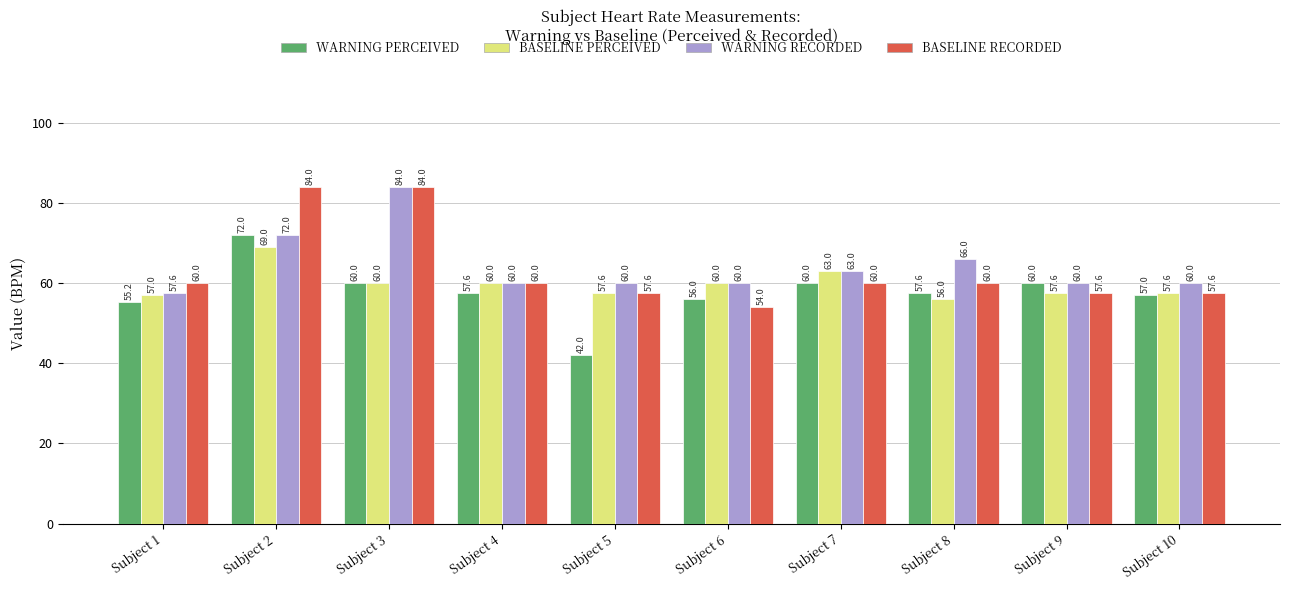

Reading left to right, extract all data points from this chart.

WARNING PERCEIVED: 55.2	72.0	60.0	57.6	42.0	56.0	60.0	57.6	60.0	57.0
BASELINE PERCEIVED: 57.0	69.0	60.0	60.0	57.6	60.0	63.0	56.0	57.6	57.6
WARNING RECORDED: 57.6	72.0	84.0	60.0	60.0	60.0	63.0	66.0	60.0	60.0
BASELINE RECORDED: 60.0	84.0	84.0	60.0	57.6	54.0	60.0	60.0	57.6	57.6